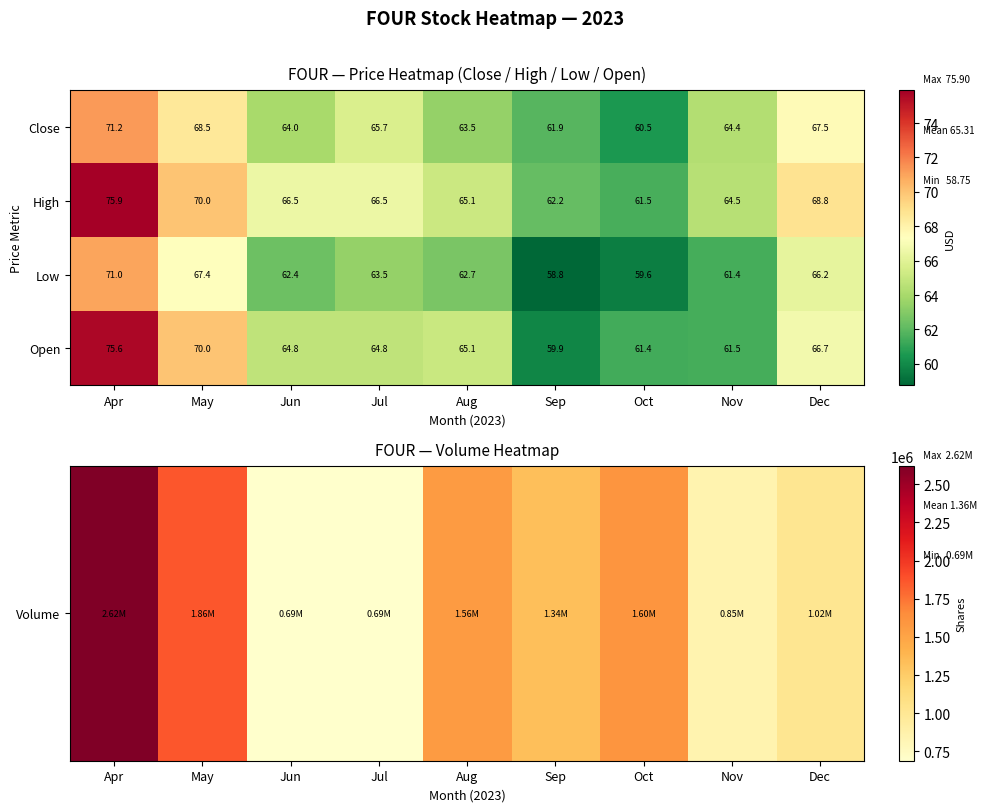

What is the maximum value shown in the chart?

75.9